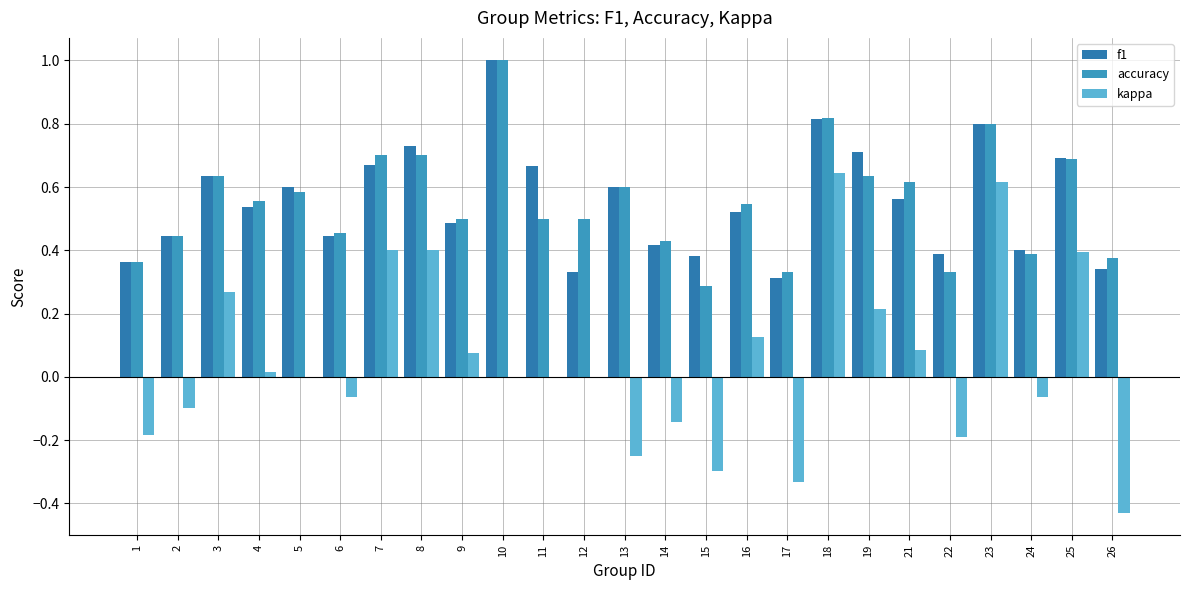

Are the bars horizontal?

No